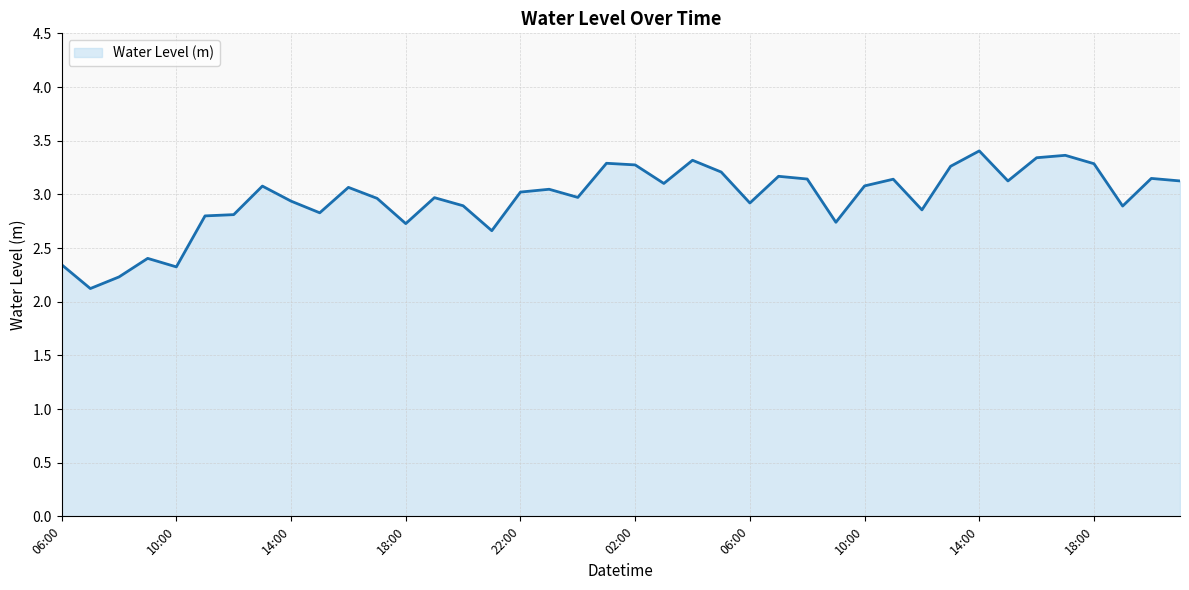

What is the difference between the maximum and minimum values?

1.3